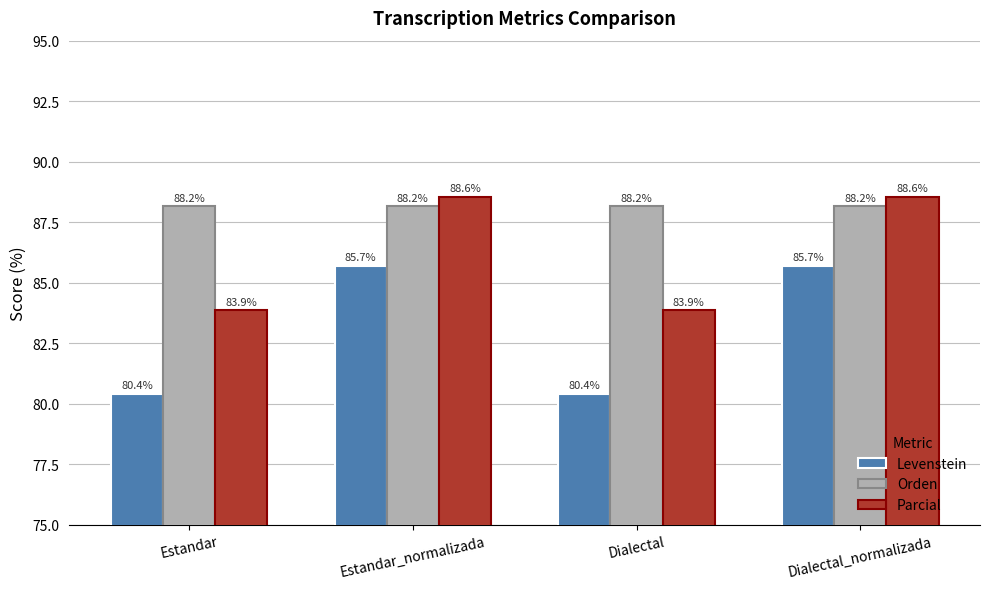

How many bars are there in each group?

3